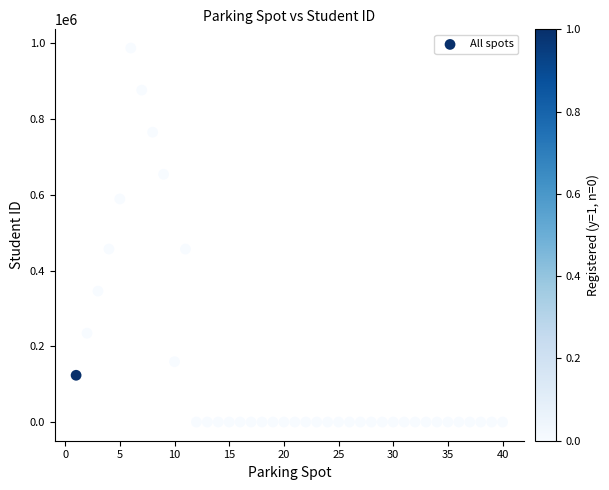

What is the range of X values (max minus min)?

39